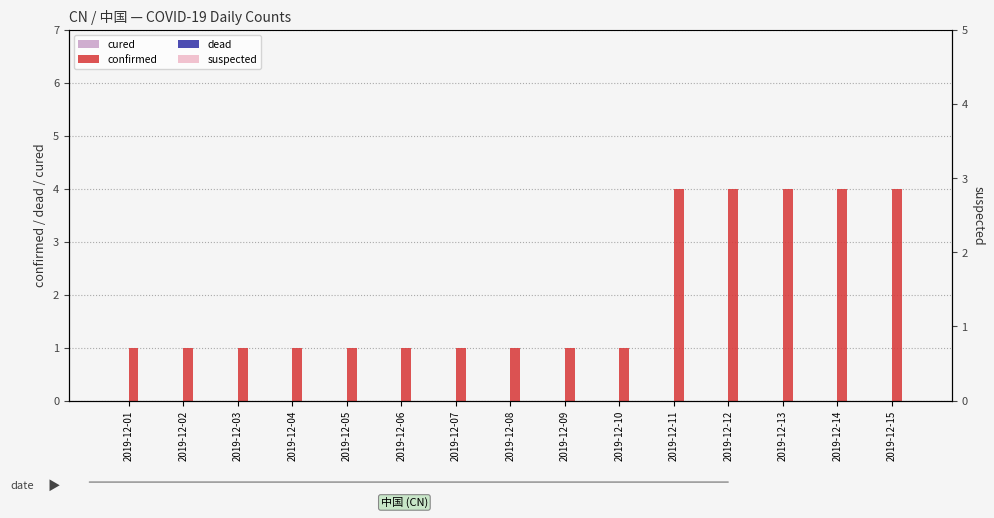

At which label is suspected closest to 0?

2019-12-01